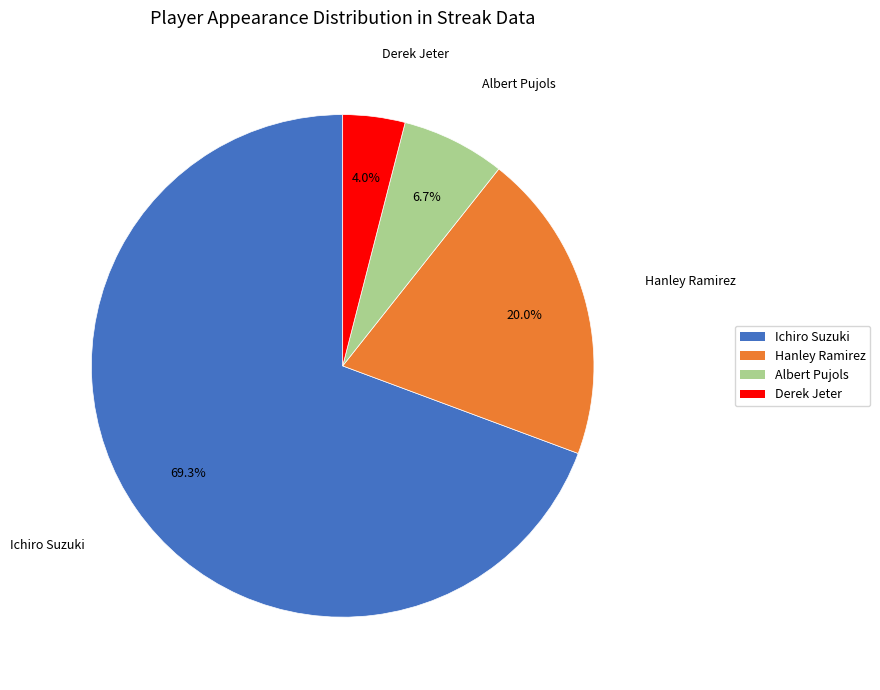

To the nearest percent, what portion does Albert Pujols represent?

7%